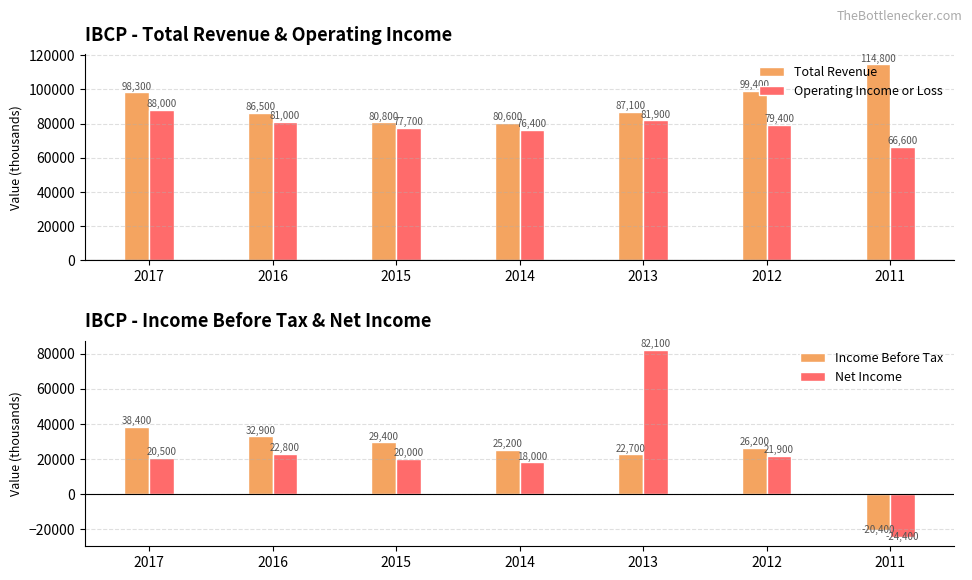

What is the sum of all Income Before Tax values?

154400